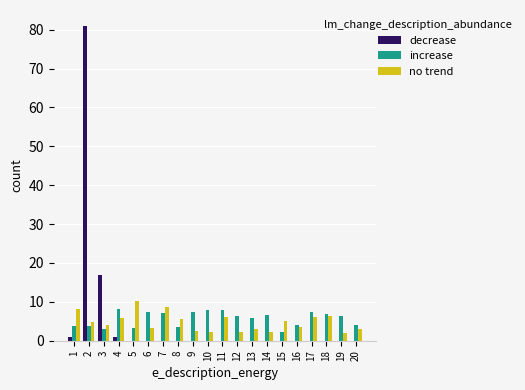

The decrease series shows -44.8 at 13. True or false?

False